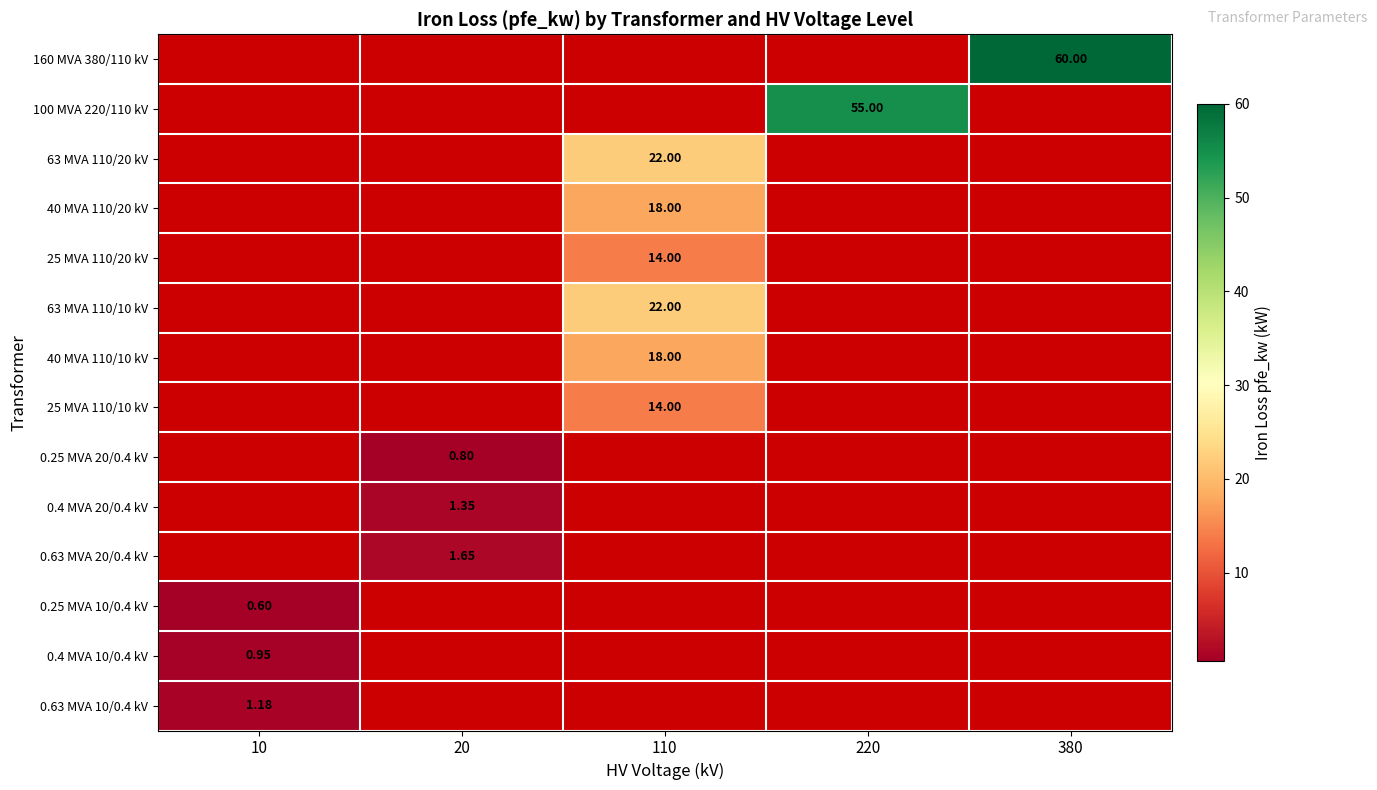

At which label is 0.25 MVA 10/0.4 kV closest to 0?

20